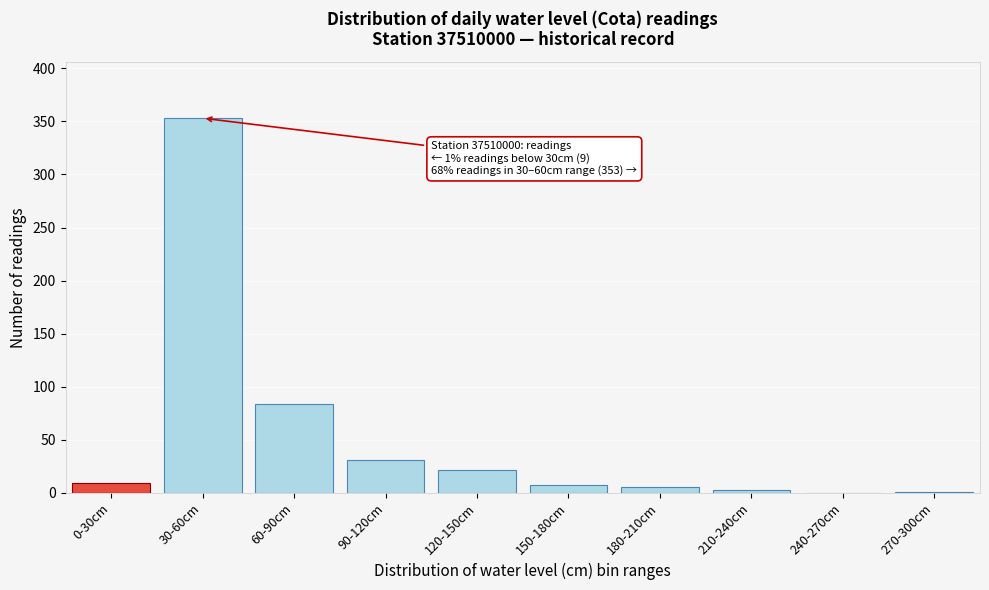

What is the change in value from 60-90cm to 240-270cm?

-84